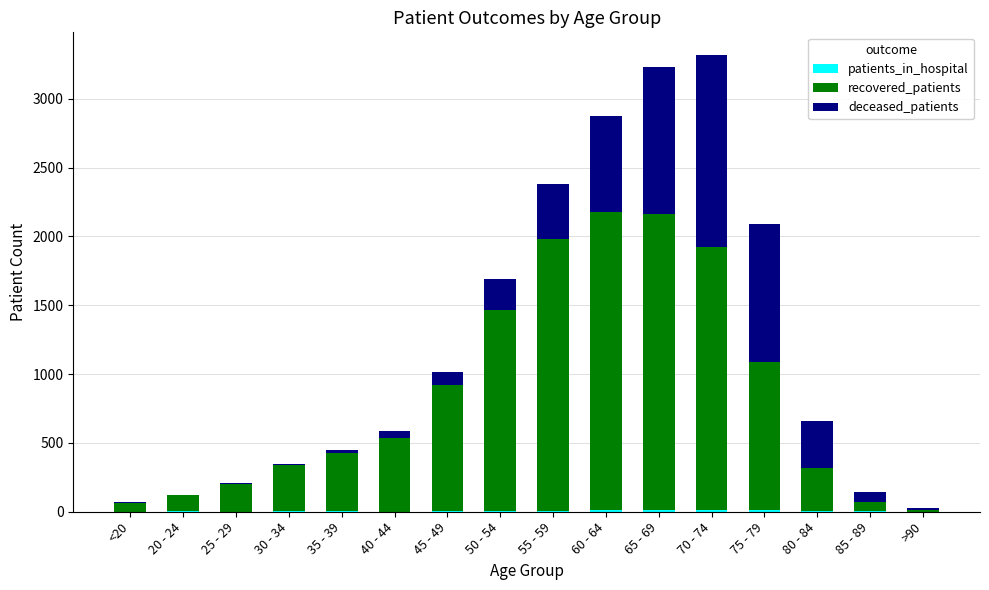

Count the number of data series in this chart.

3